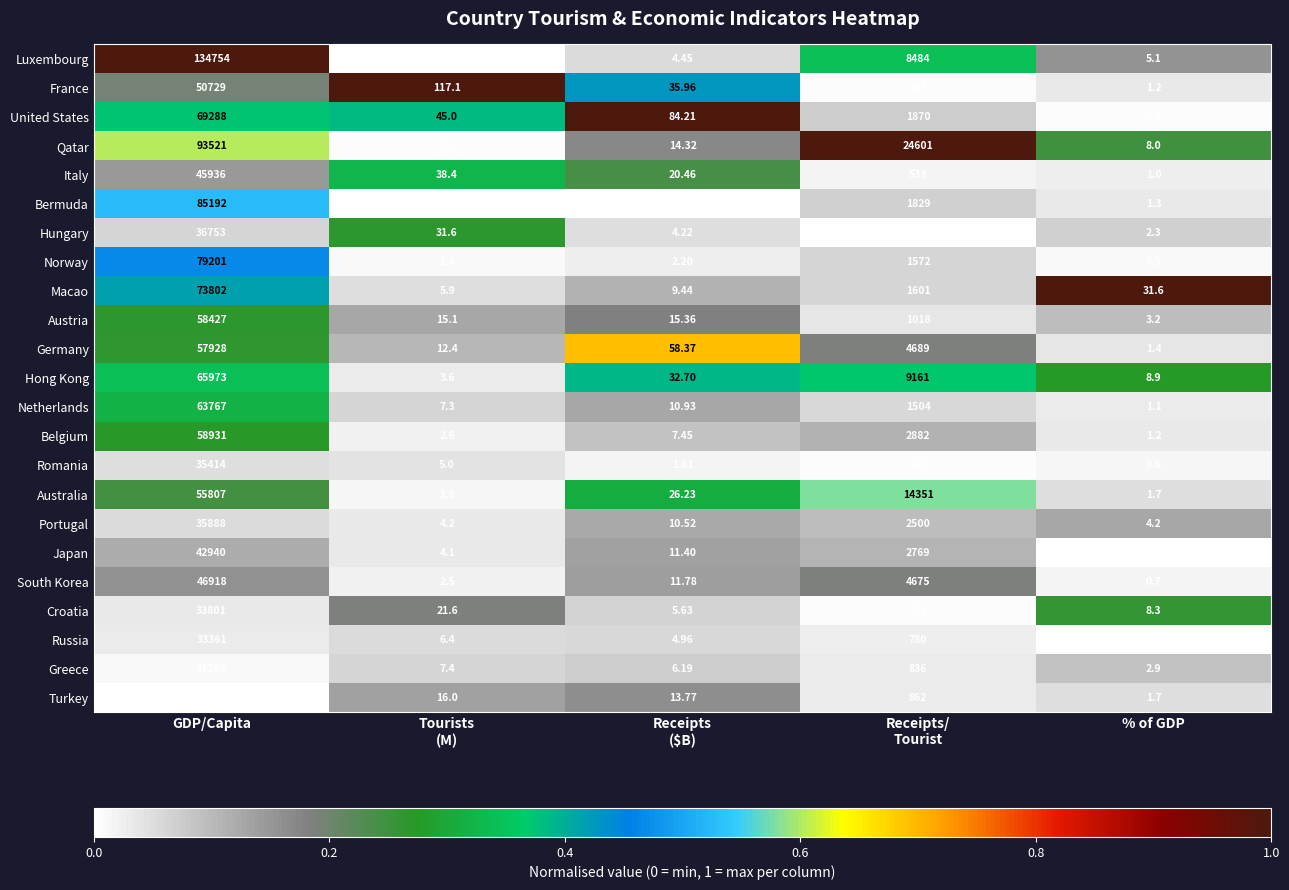

What is the spread (max minus min) of values at Tourists
(M)?

117.0